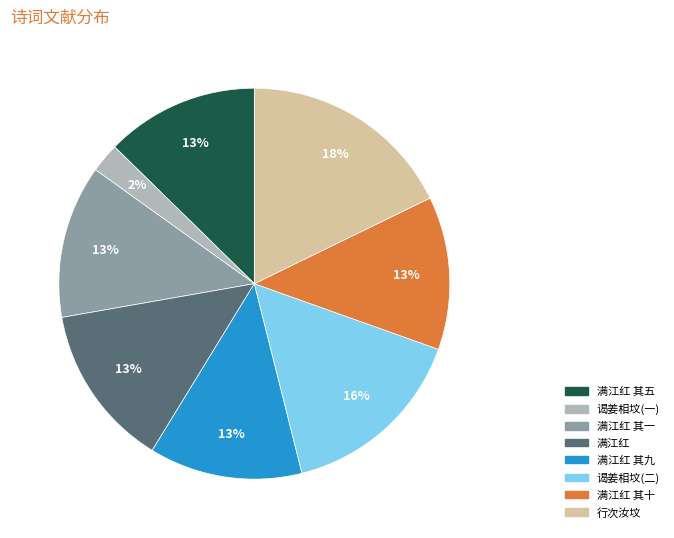

How many segments does this pie chart have?

8